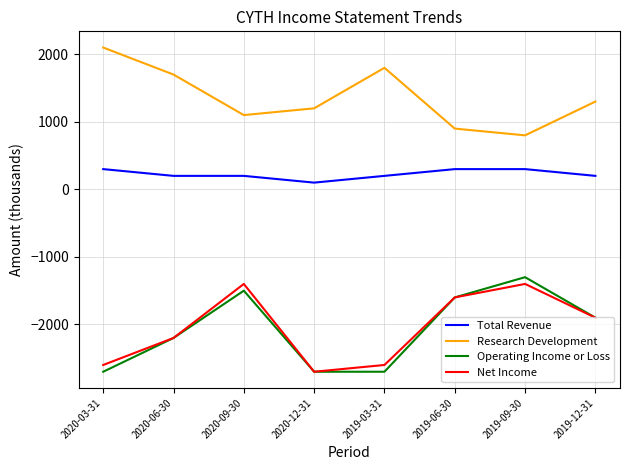

How many lines are shown in the chart?

4